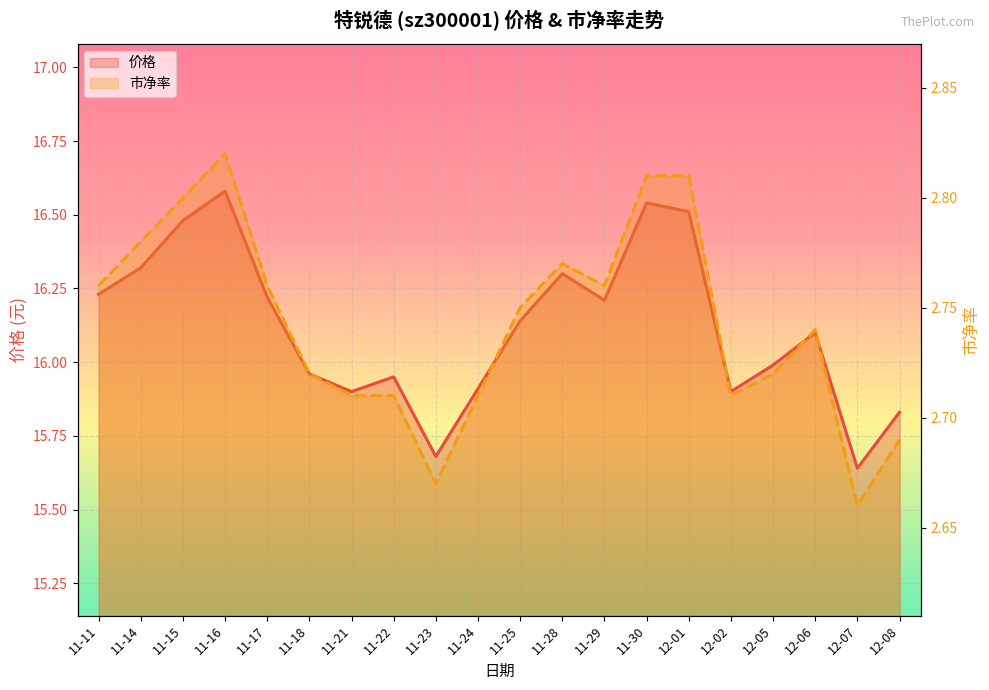

The 市净率 series shows 3.5 at 12-07. True or false?

False